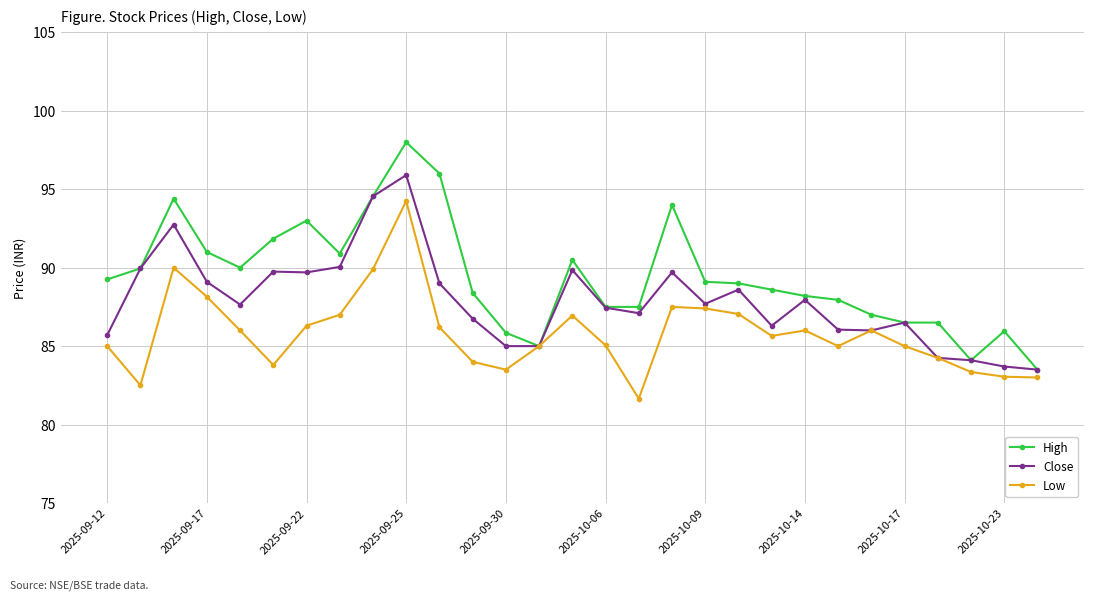

List the series in order of their overall mean, lowest first.

Low, Close, High